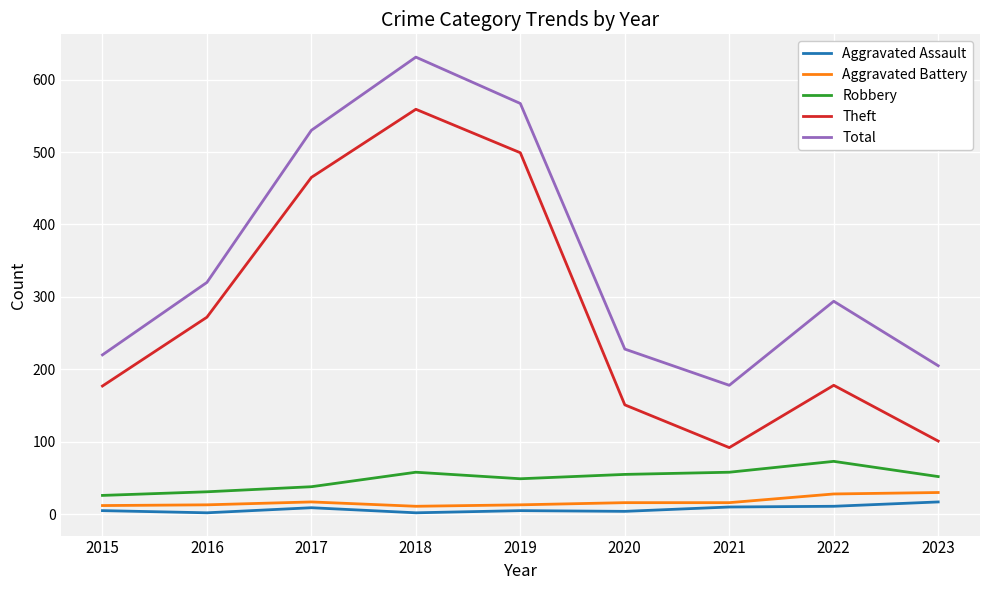

What value does the Robbery series have at 2015, to the nearest 10?

30